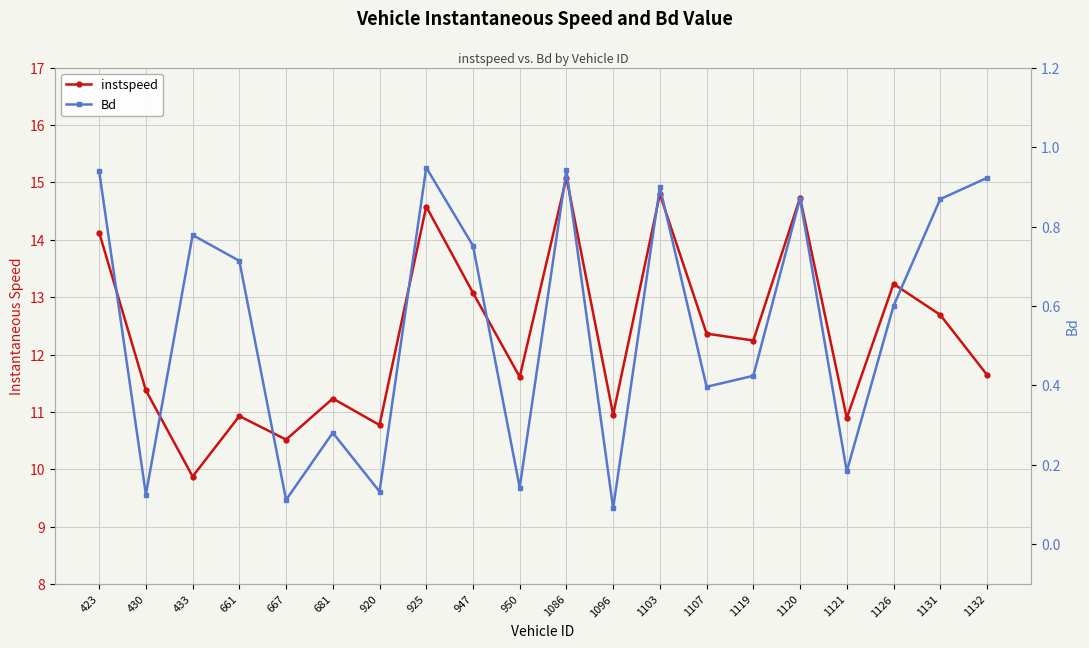

How many categories are shown in the chart?

20